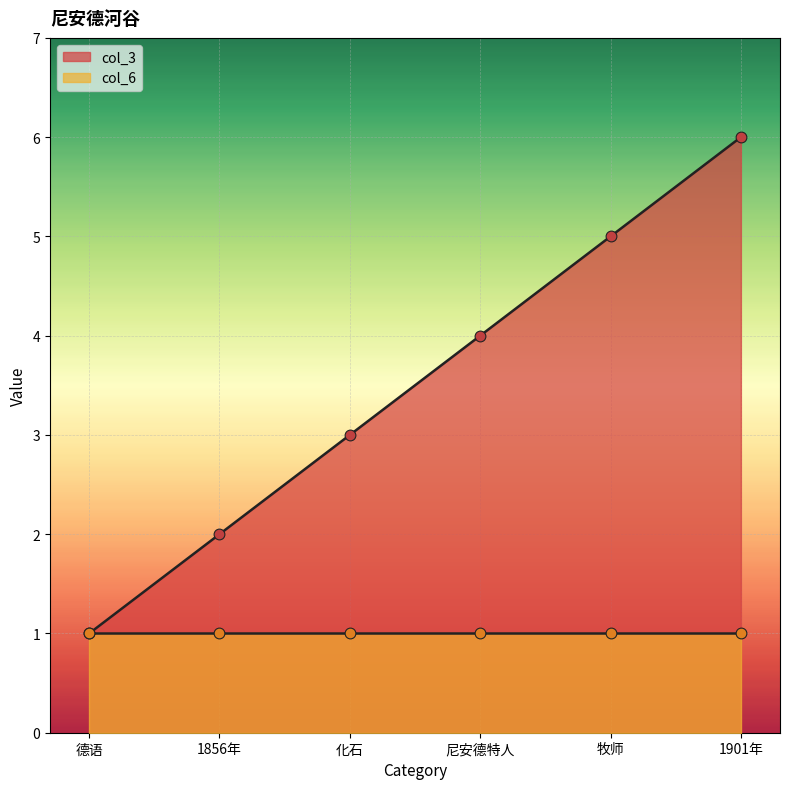

Between 1856年 and 1901年, which is larger?

1901年